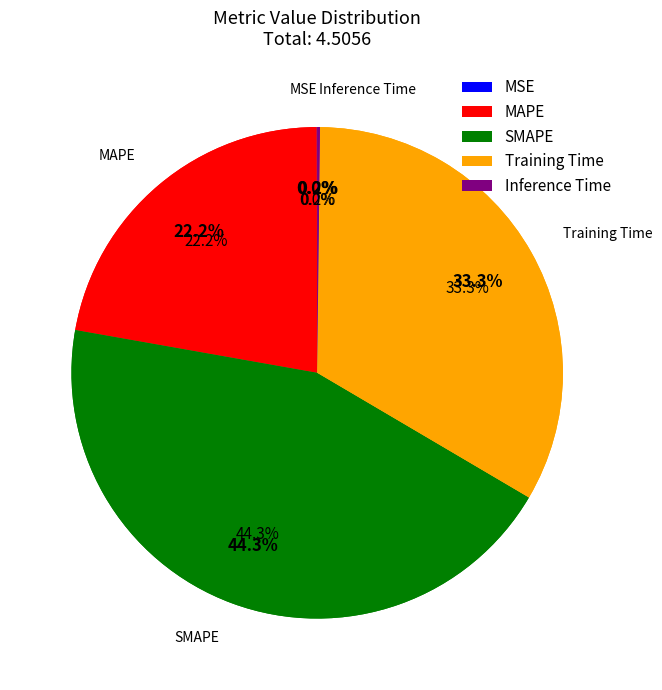

What is the change in value from MAPE to Inference Time?

-1.0